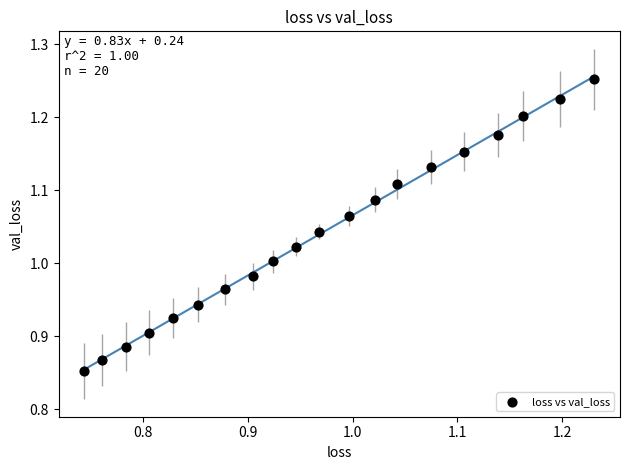

What is the range of X values (max minus min)?

0.5